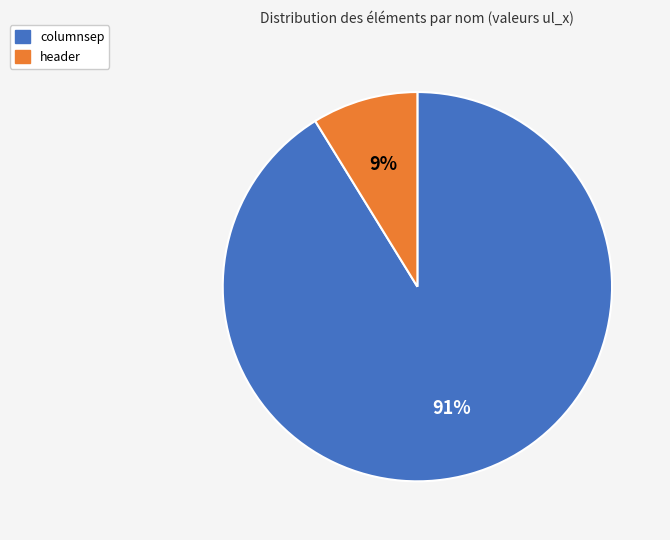

Does columnsep account for over 50% of the chart?

Yes